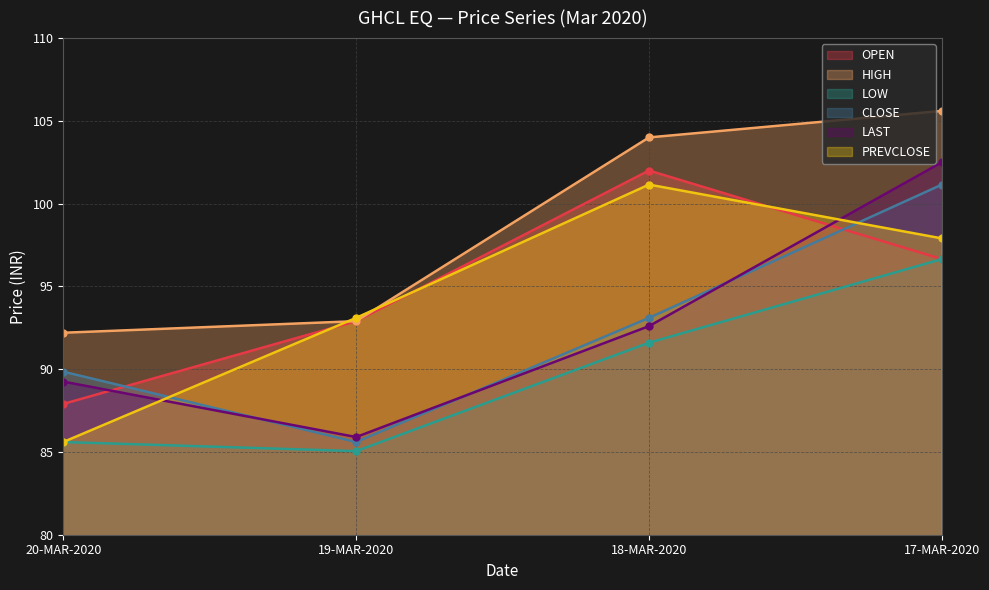

After their last crossing, which series has the higher values: PREVCLOSE or CLOSE?

CLOSE